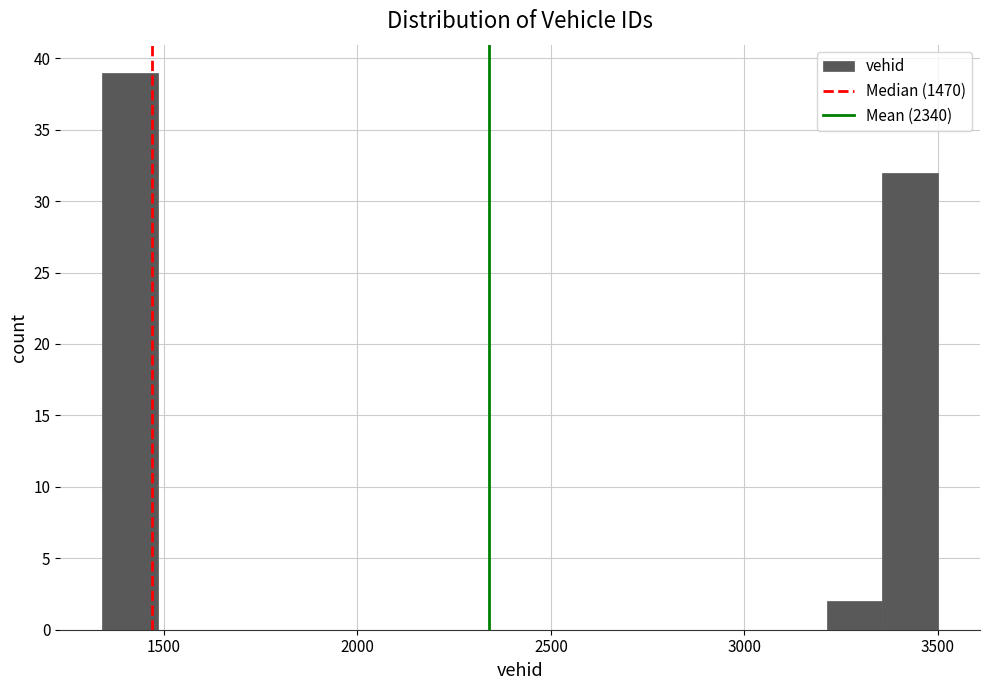

Around what value on the x-axis is the tallest bar? Give the approximate position of its centre, as read against the axis.

1400